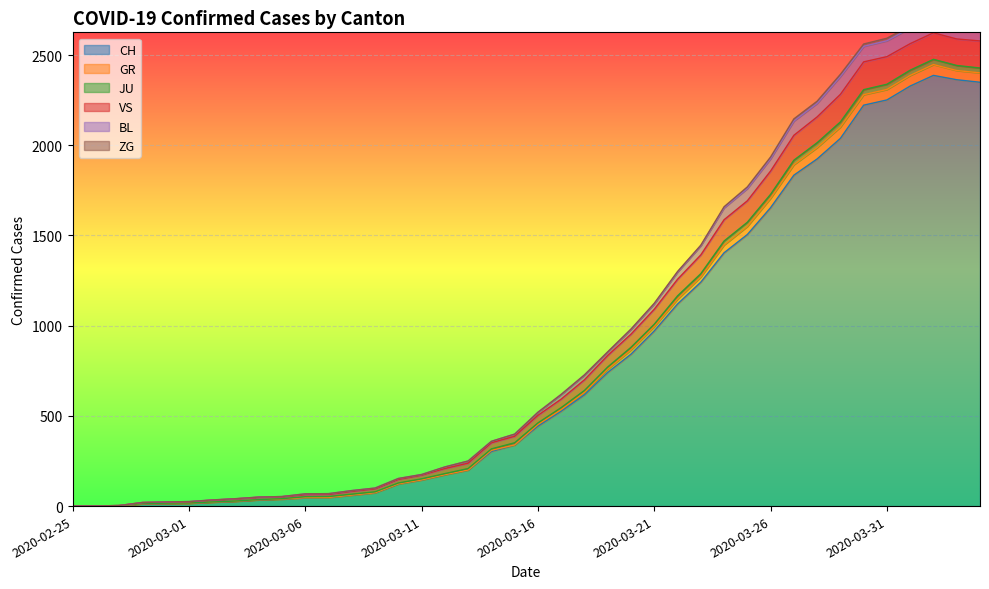

What is the difference between the highest and lowest values at 2020-03-29?

355